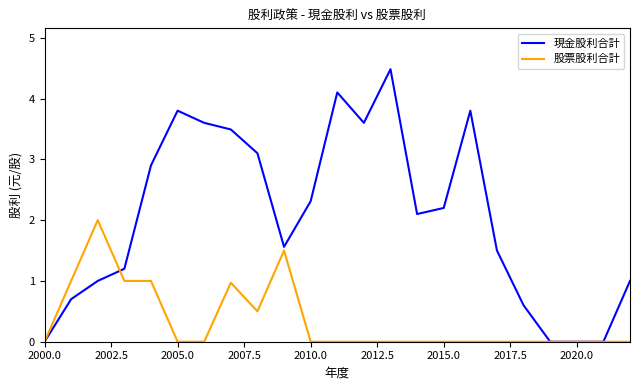

At how many categories does at least one series exceed 4?

2